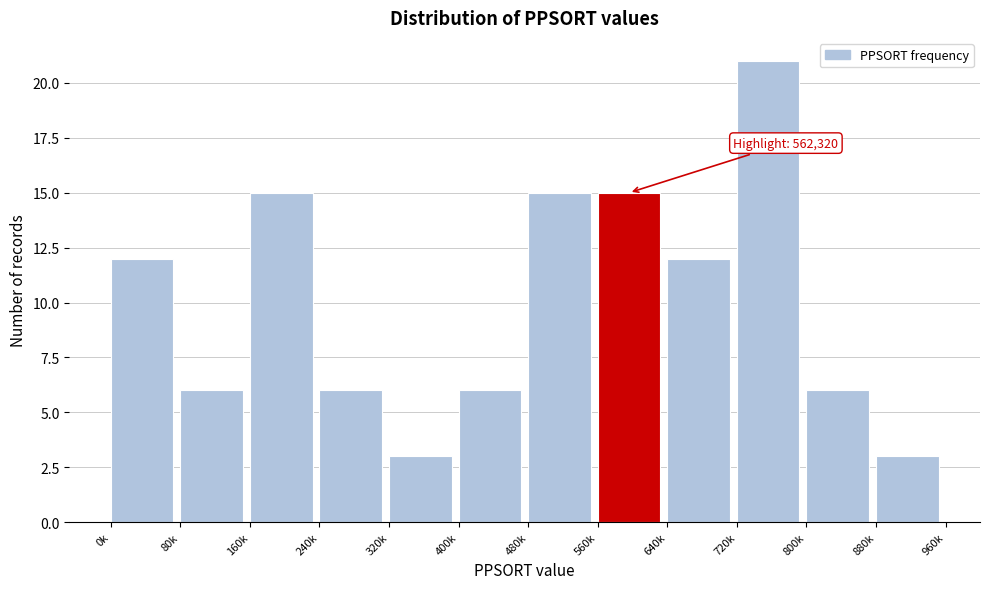

Reading left to right, list all the values displayed in this chart.

0k=12	80k=6	160k=15	240k=6	320k=3	400k=6	480k=15	560k=15	640k=12	720k=21	800k=6	880k=3